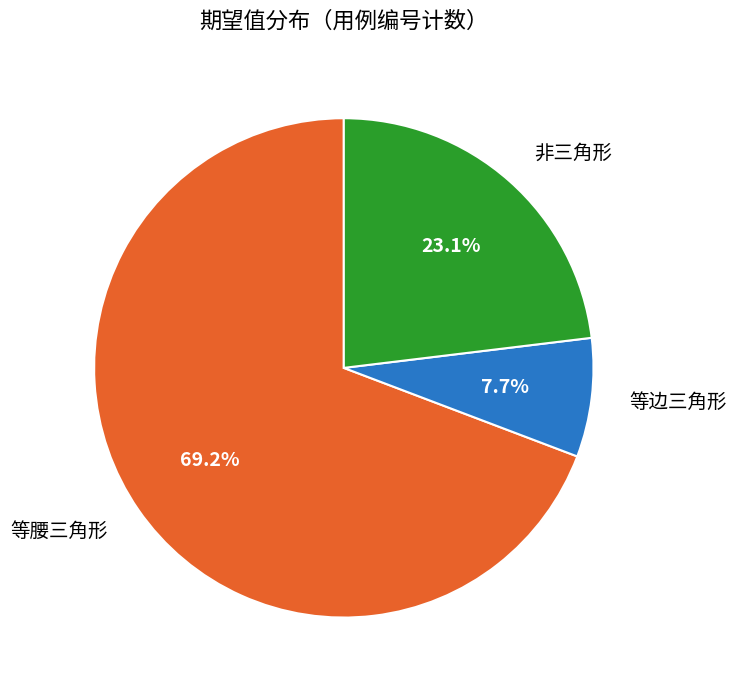

Approximately how many times larger is the value at 非三角形 compared to 等边三角形?

3.0